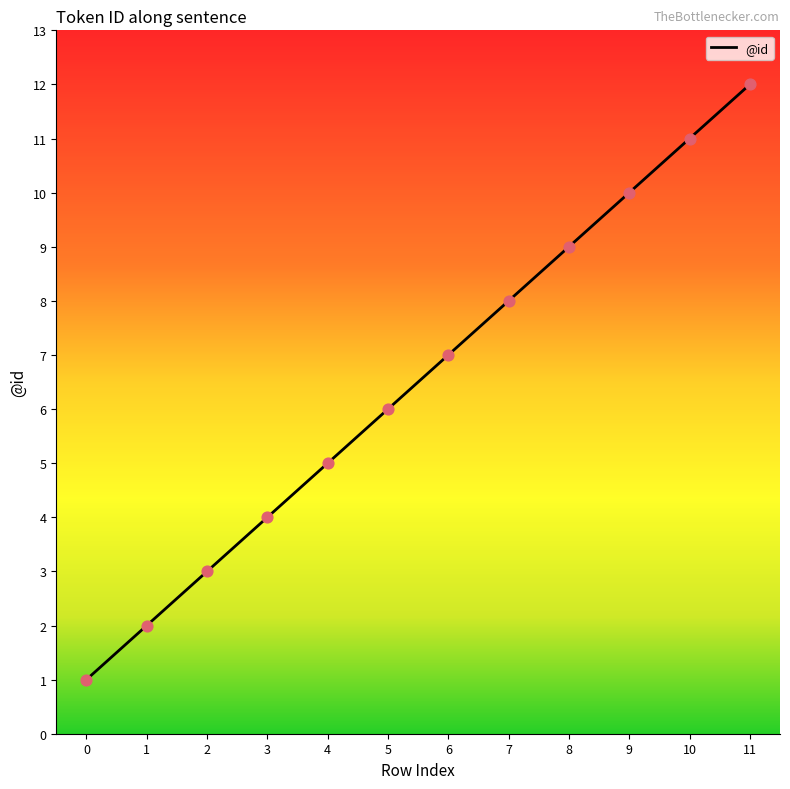

Approximately how many times larger is the value at 6 compared to 2?

2.3